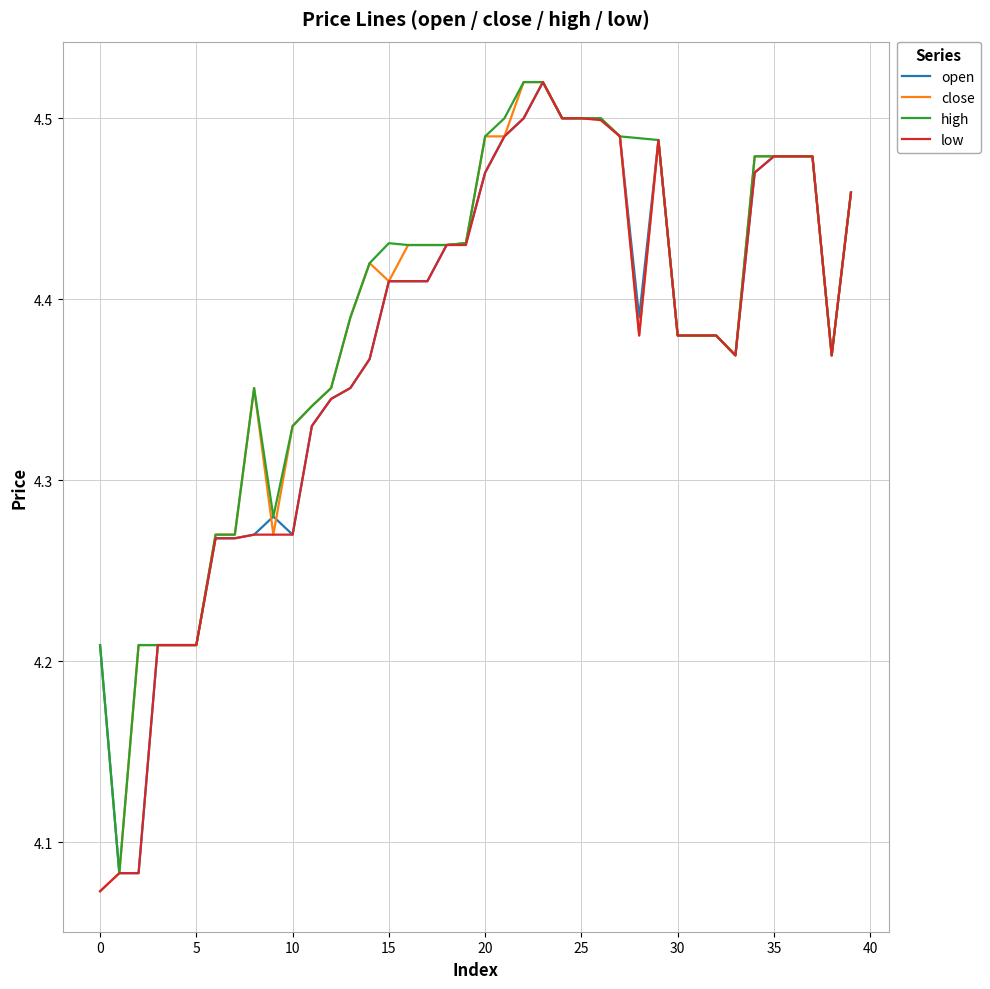

Which series has the largest range (max minus min)?

close